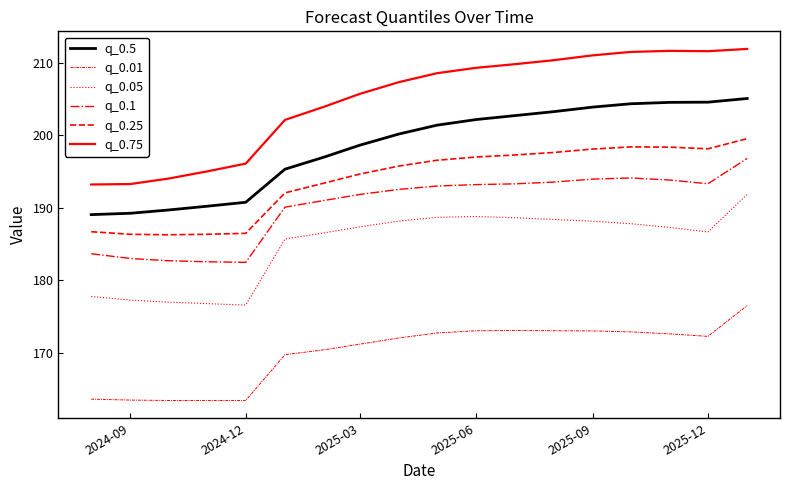

Is this an area chart (filled region under the line)?

No